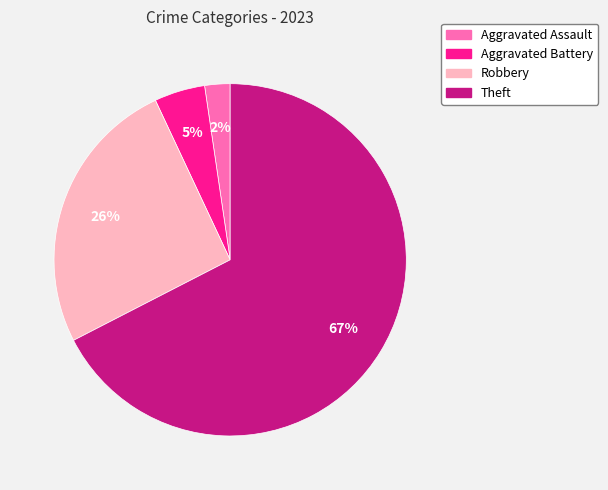

Is there a majority slice in this chart?

Yes